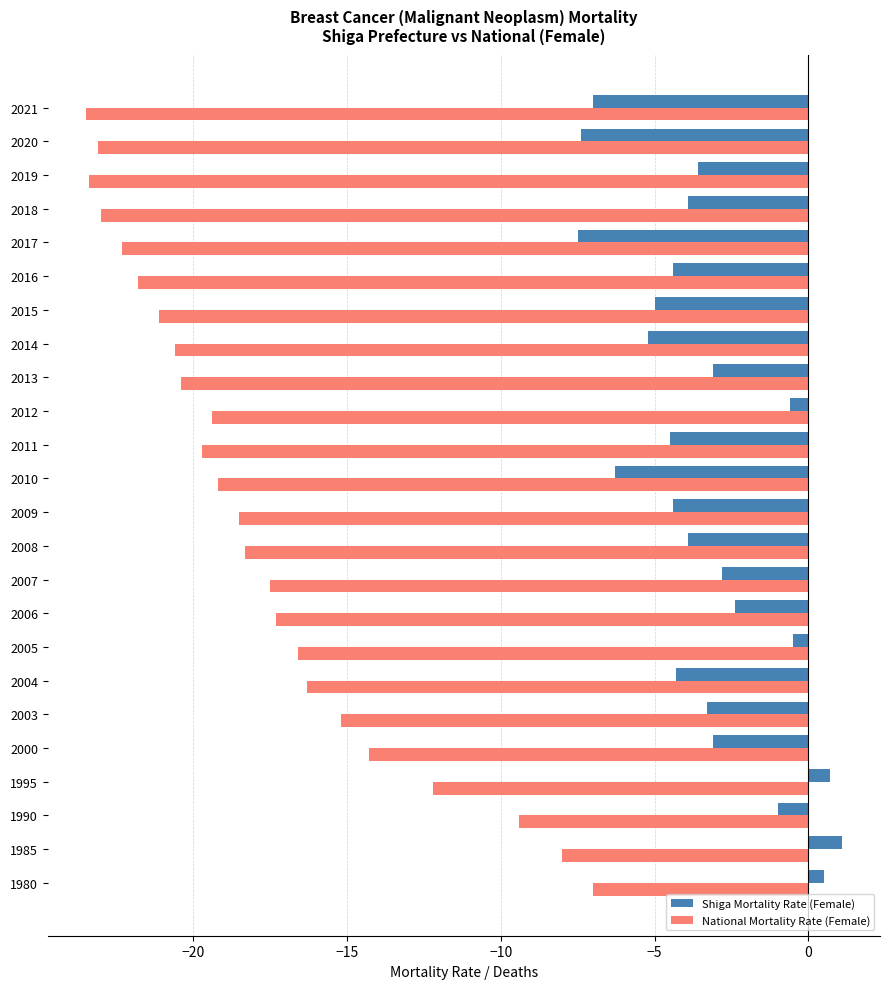

List the series in order of their overall mean, highest first.

Shiga Mortality Rate (Female), National Mortality Rate (Female)